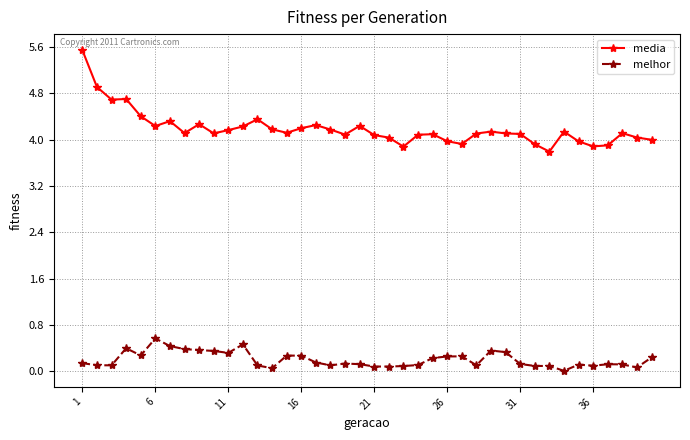

What is the value of the media point at the 6th from the left?

4.2